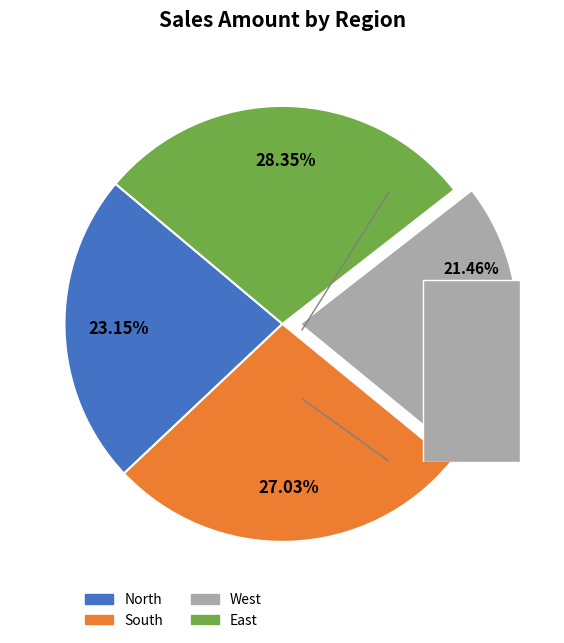

Which slice is the largest?

East